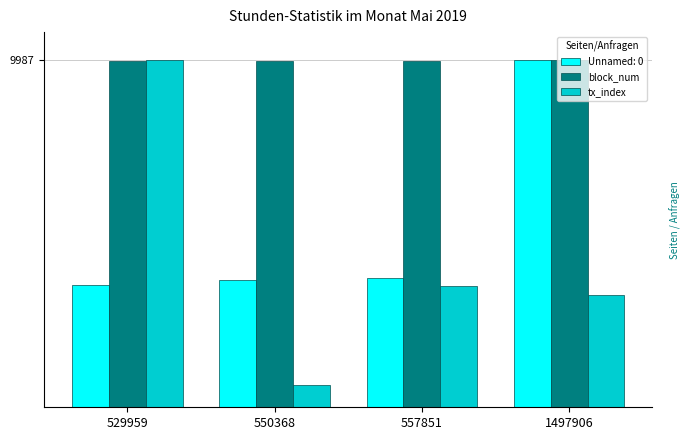

What are all the series names shown in the legend?

Unnamed: 0, block_num, tx_index